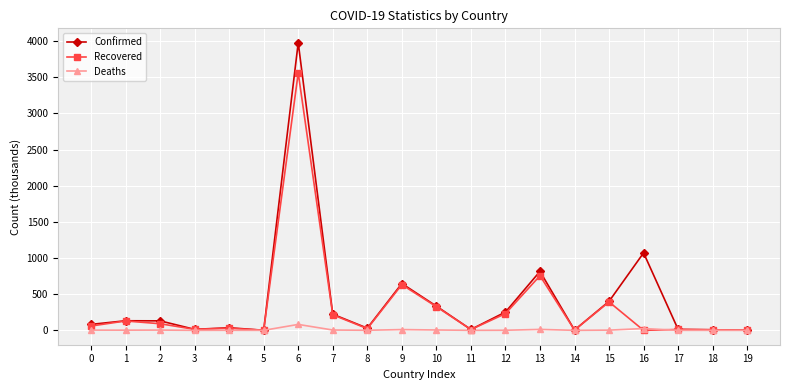

Which series has the largest range (max minus min)?

Confirmed